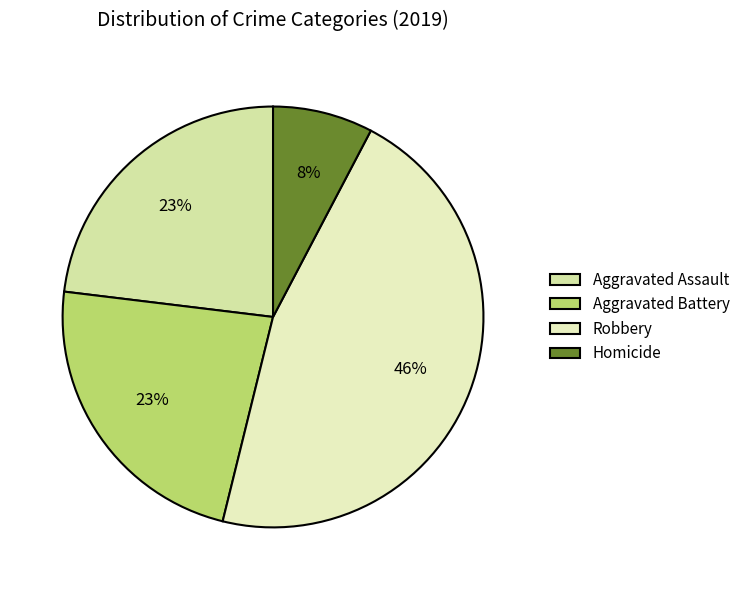

True or false: Aggravated Battery accounts for 12% of the total.

False